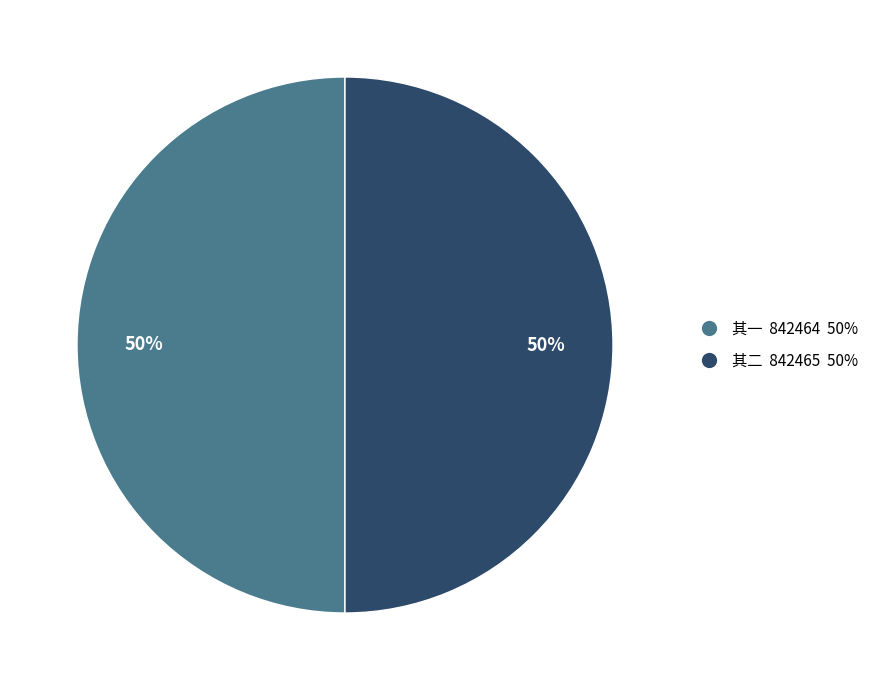

To the nearest percent, what is the average slice percentage?

50%